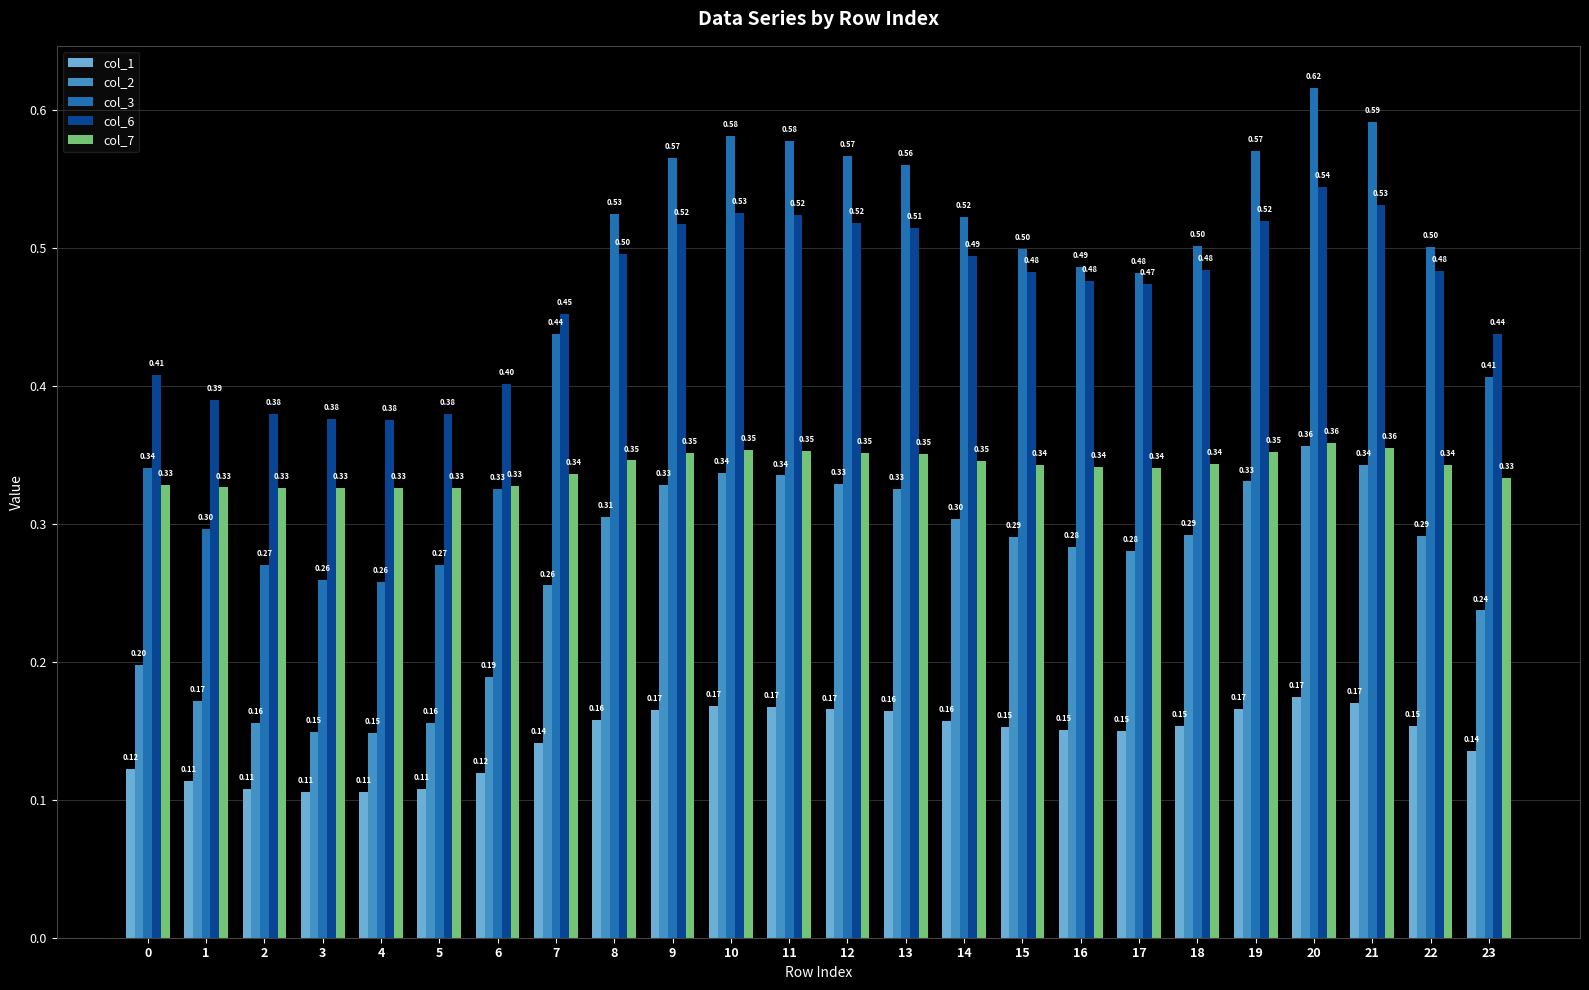

What is the sum of the col_2 values at 2 and 8?

0.5